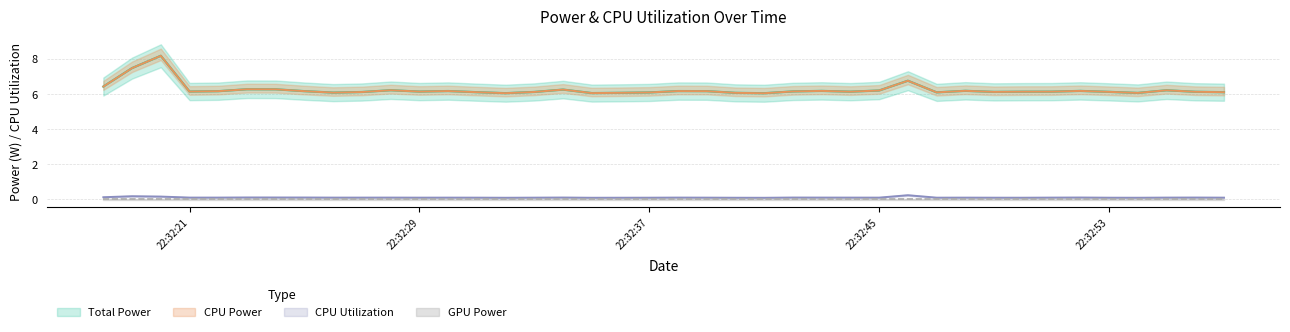

What is the average value of the CPU Power series?

6.3